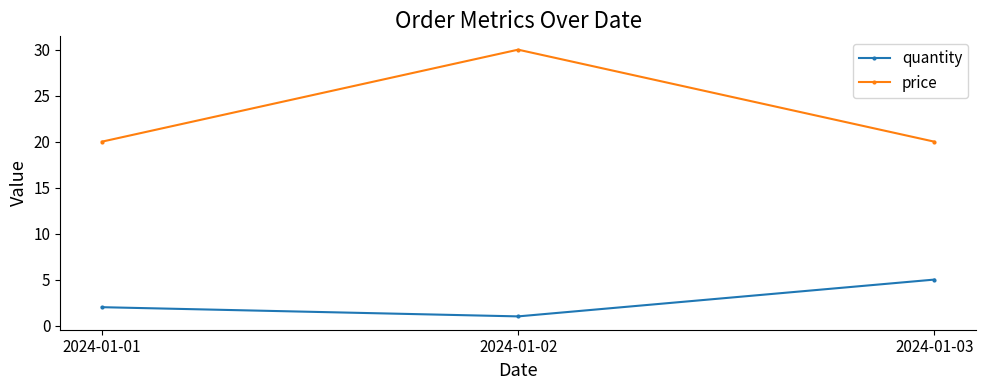

What is the difference between the second highest and minimum values in the quantity series?

1.0